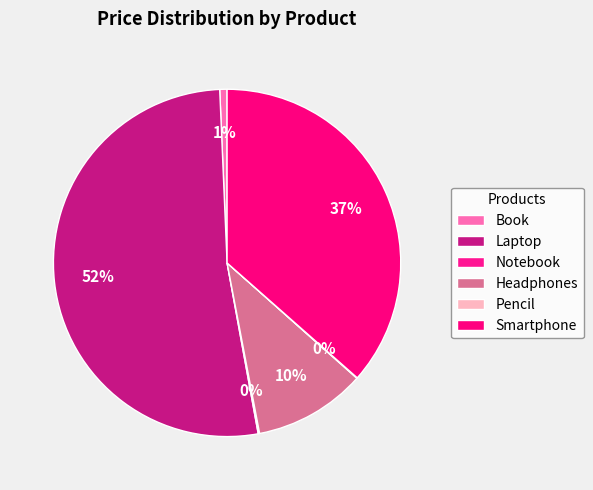

Does Notebook represent more than half of the total?

No